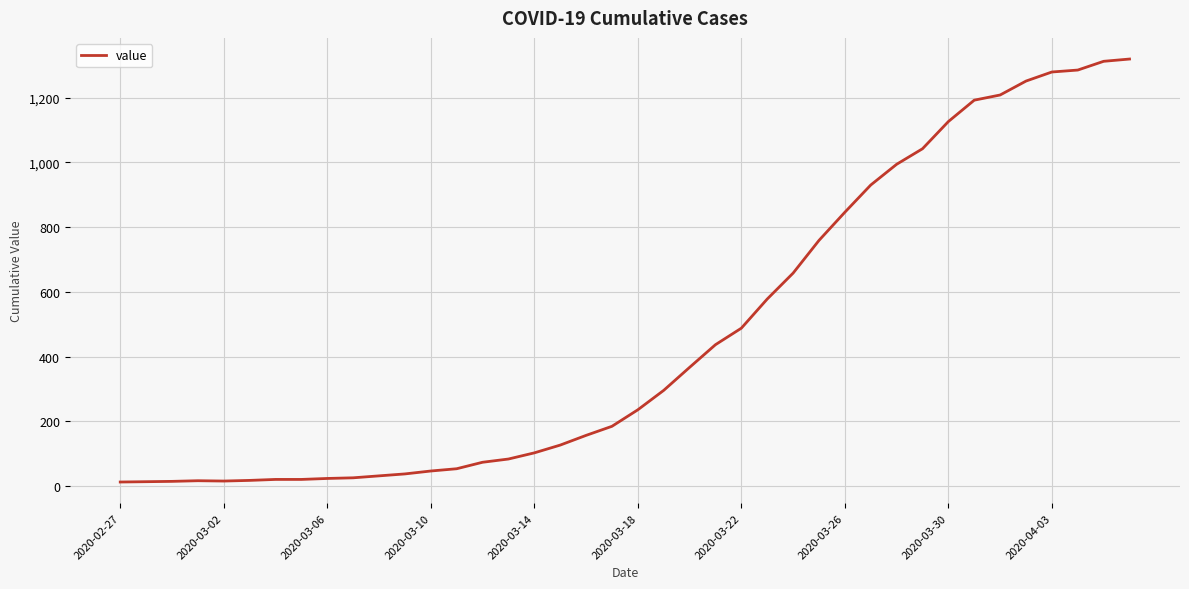

What is the average value?

467